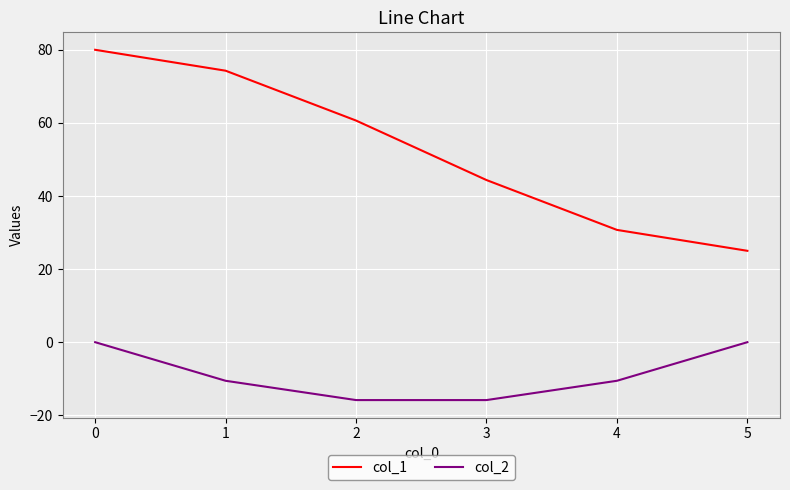

True or false: col_2 and col_1 intersect in this chart.

False